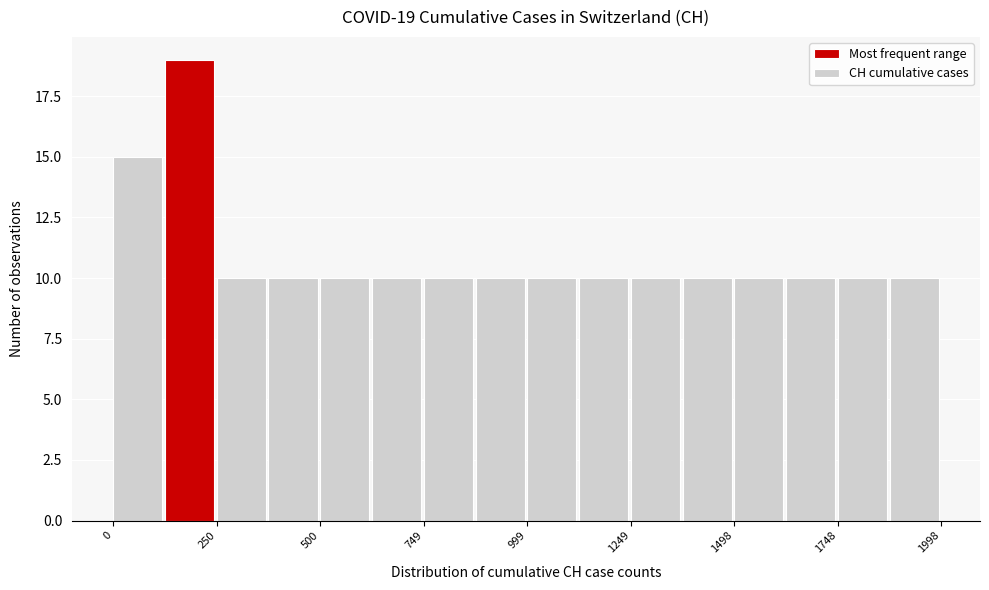

Around what value on the x-axis is the tallest bar? Give the approximate position of its centre, as read against the axis.

200